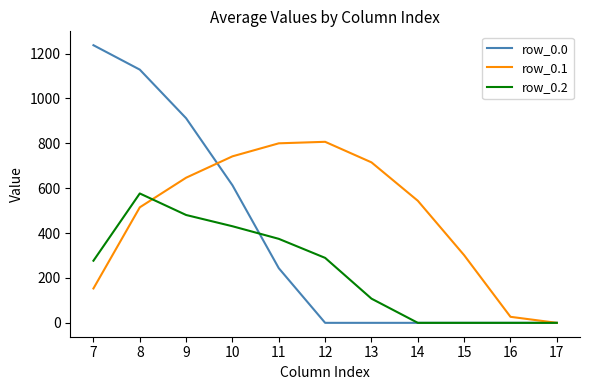

Rank the series at 12 from highest to lowest value.

row_0.1, row_0.2, row_0.0